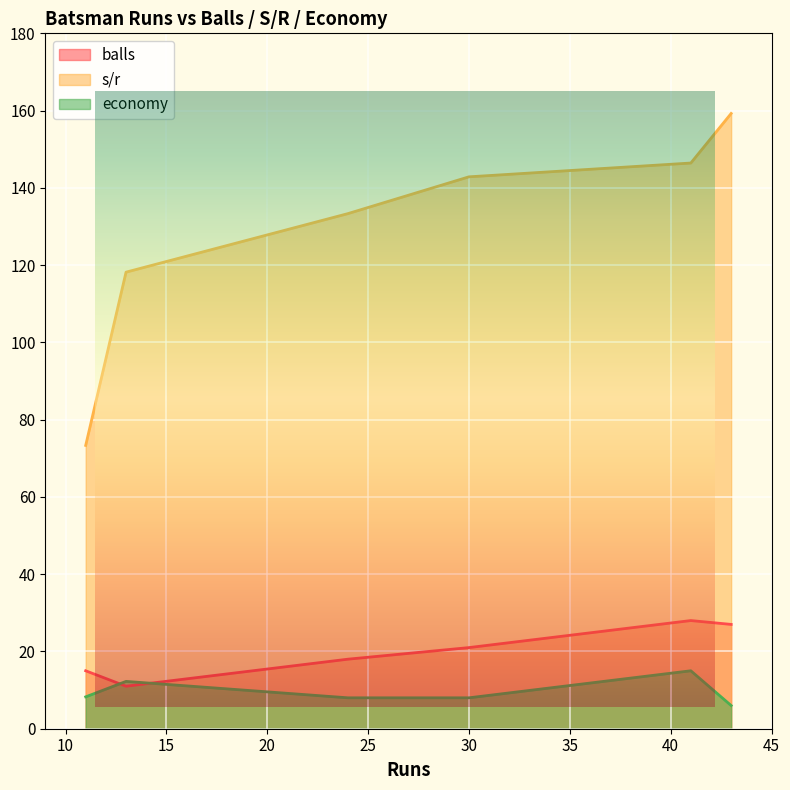

Is the value of economy at 11 greater than the value of balls at 13?

No